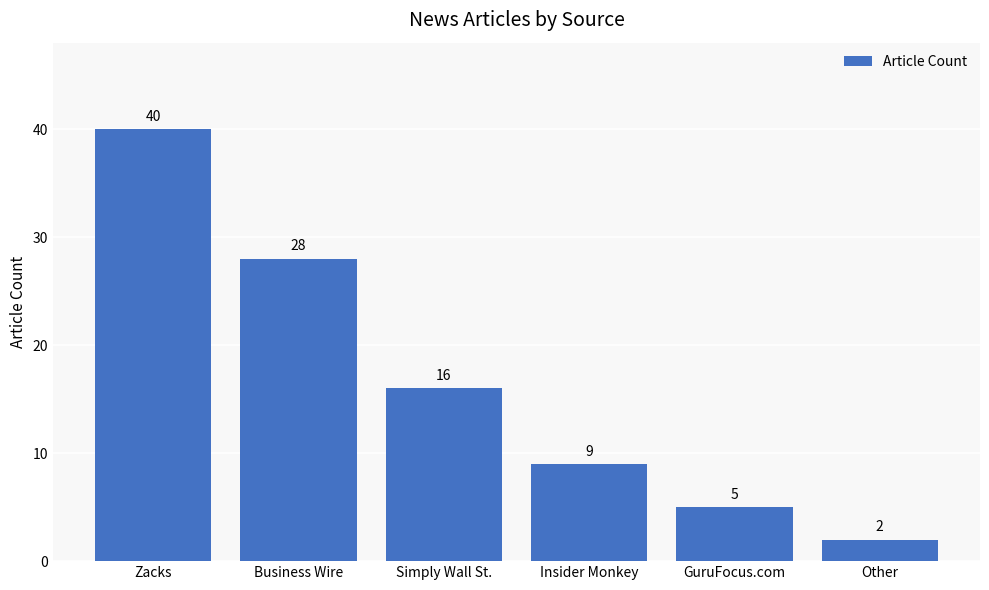

What position from the right is Business Wire?

5